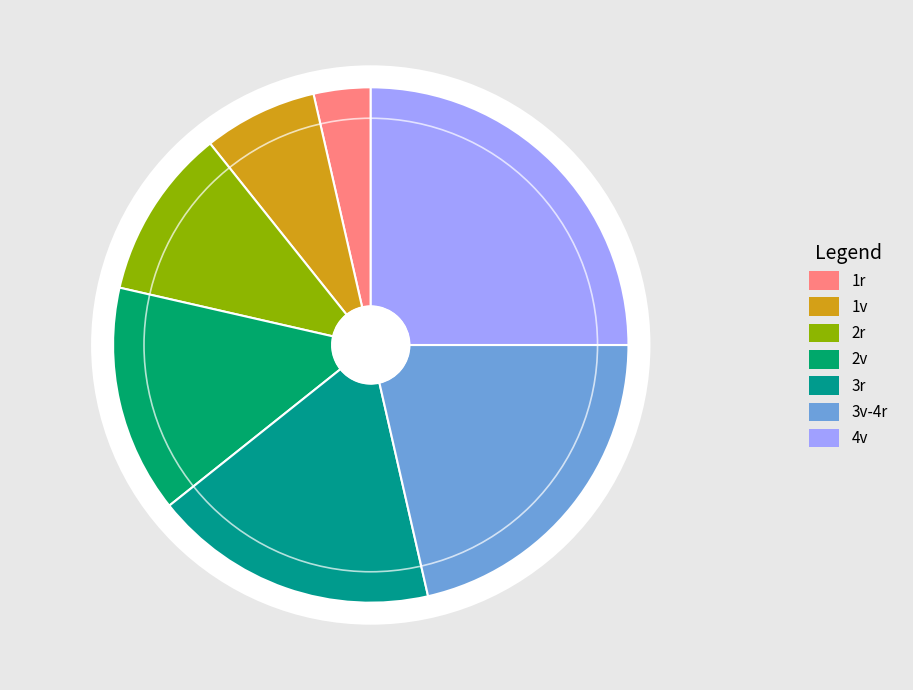

Is 3r the majority of the pie?

No